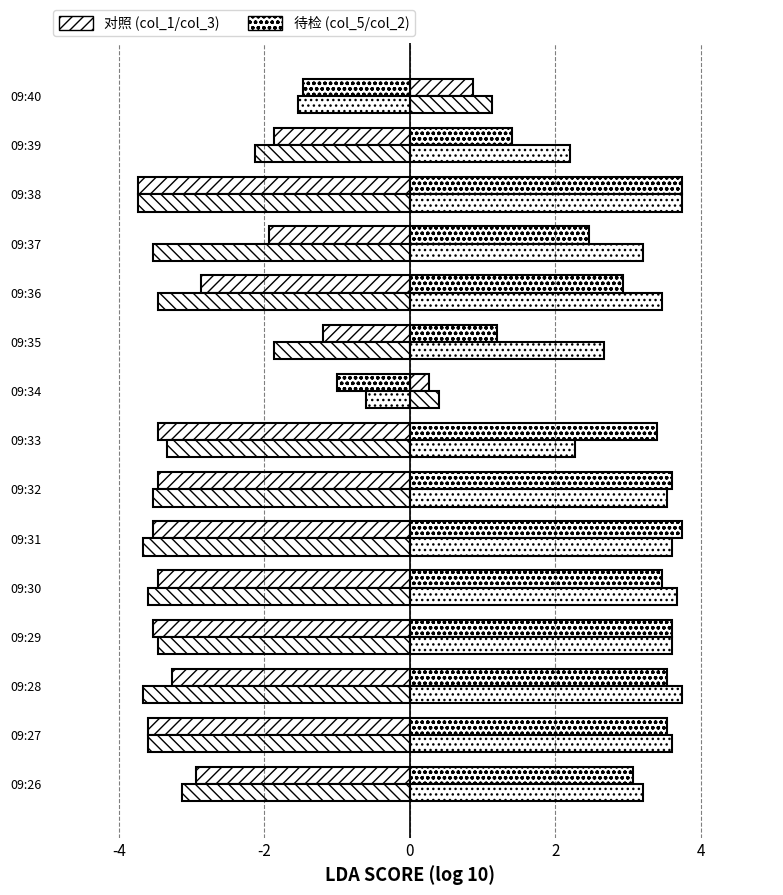

Count the number of data series in this chart.

4